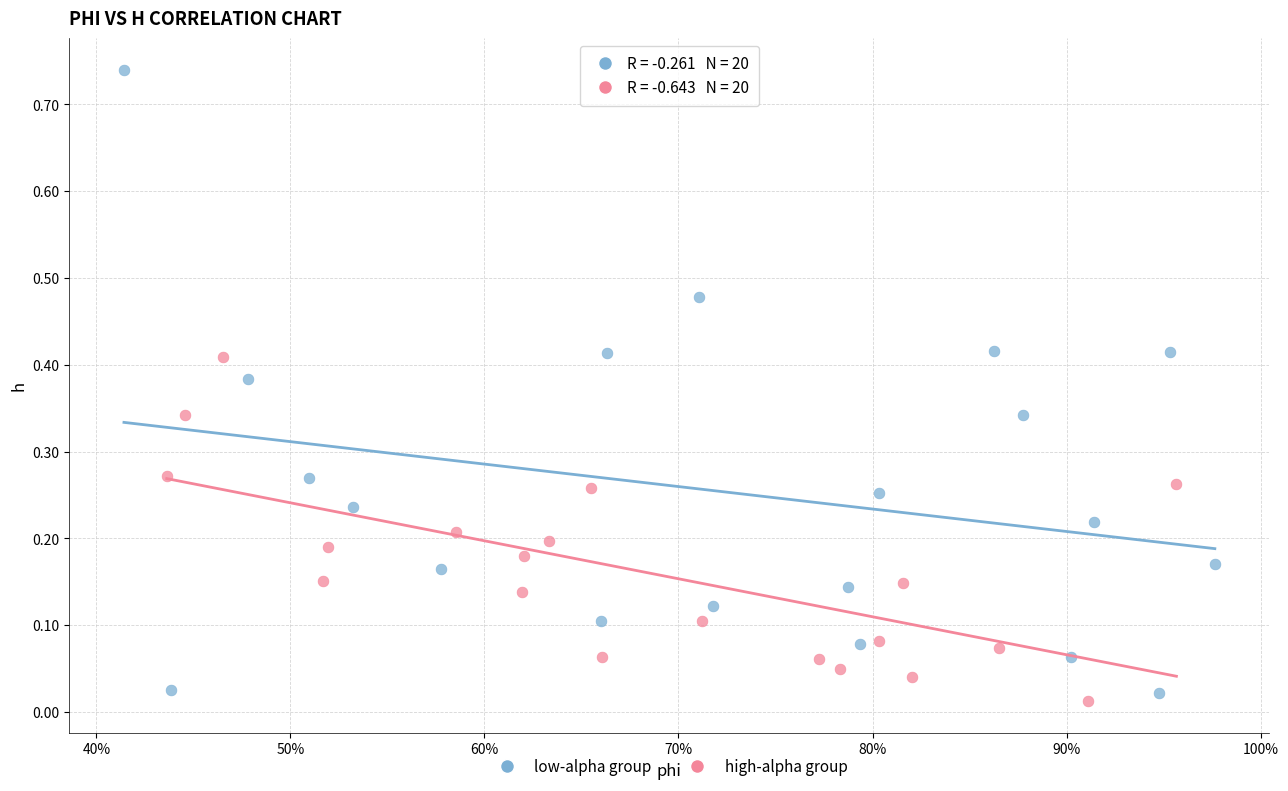

What are all the series names shown in the legend?

low-alpha group, high-alpha group